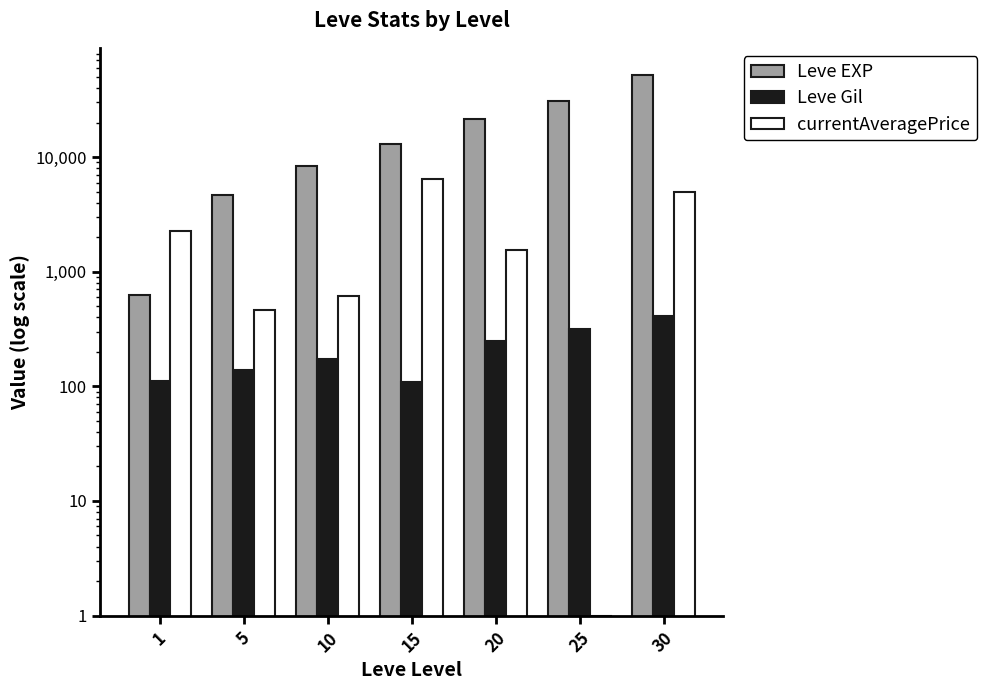

What is the value of the Leve Gil bar at the 4th from the left?

110.0